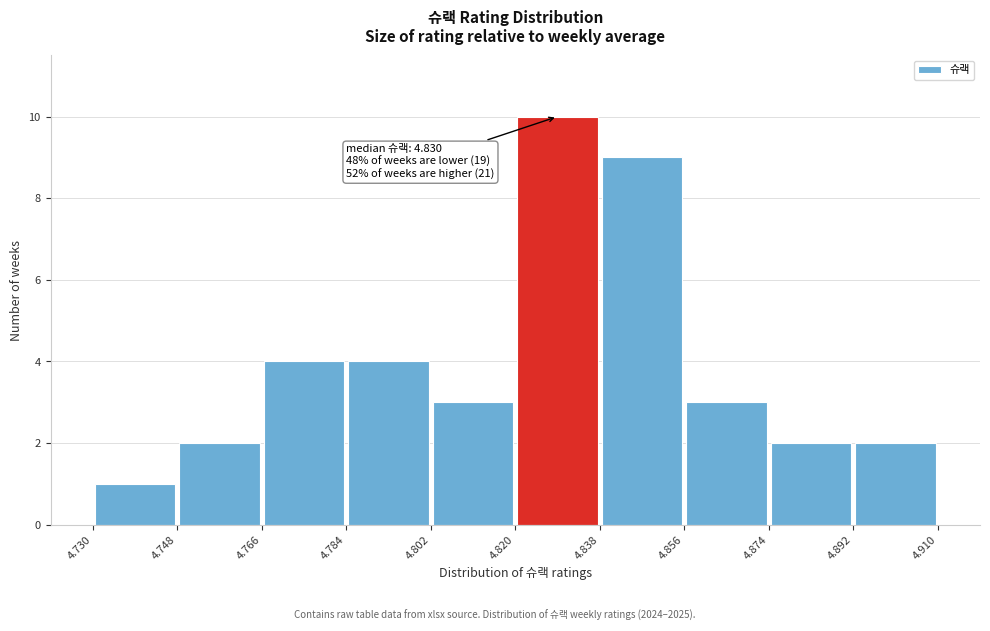

Over which range of the x-axis is the bar tallest?

4.820 to 4.838